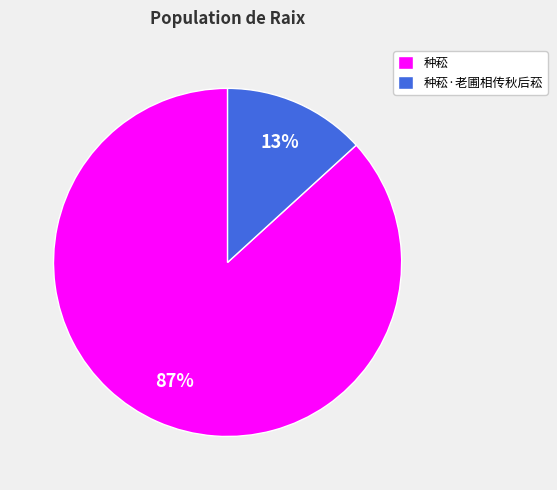

Do 种菘·老圃相传秋后菘 and 种菘 together represent more than half of the pie?

Yes